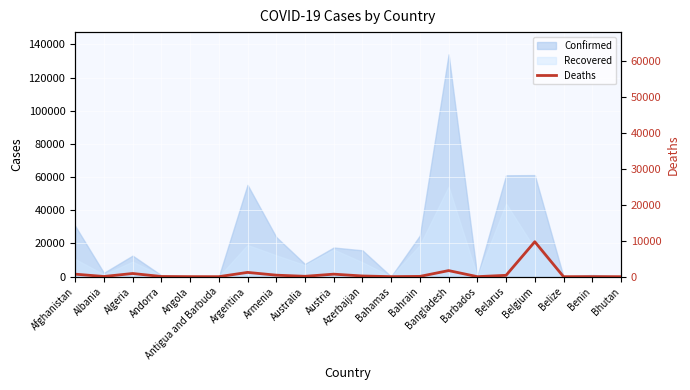

Where is the data nearest to the value 4866?

Bangladesh